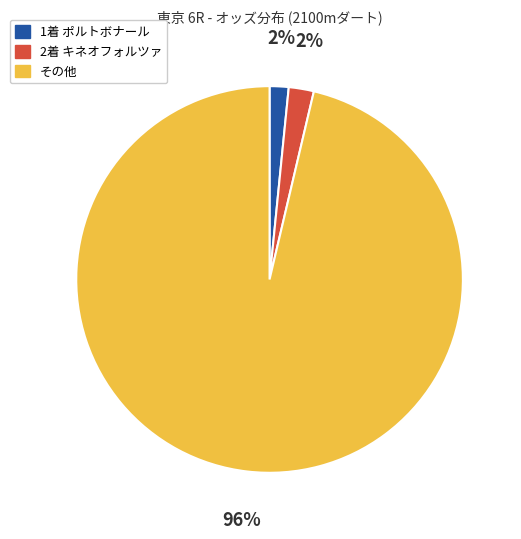

To the nearest percent, what is the average slice percentage?

33%